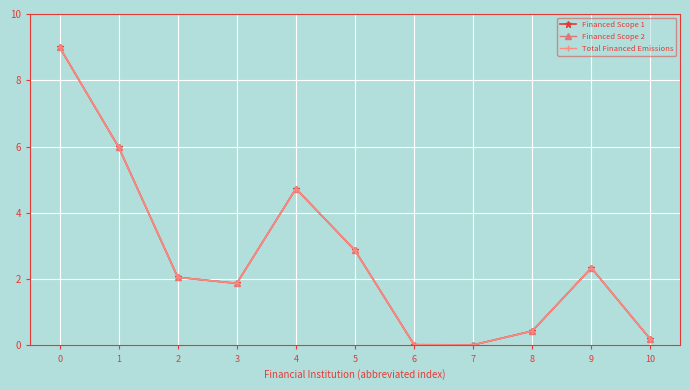

Is this an area chart (filled region under the line)?

No